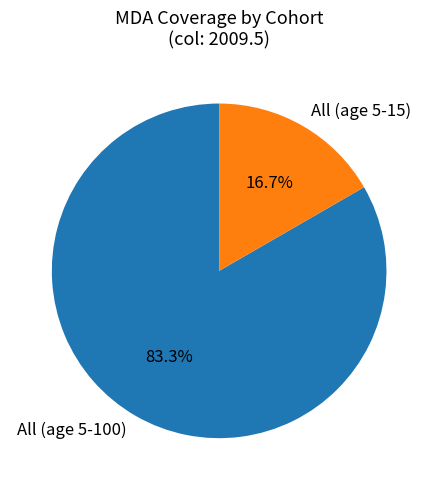

Does All (age 5-100) account for over 50% of the chart?

Yes